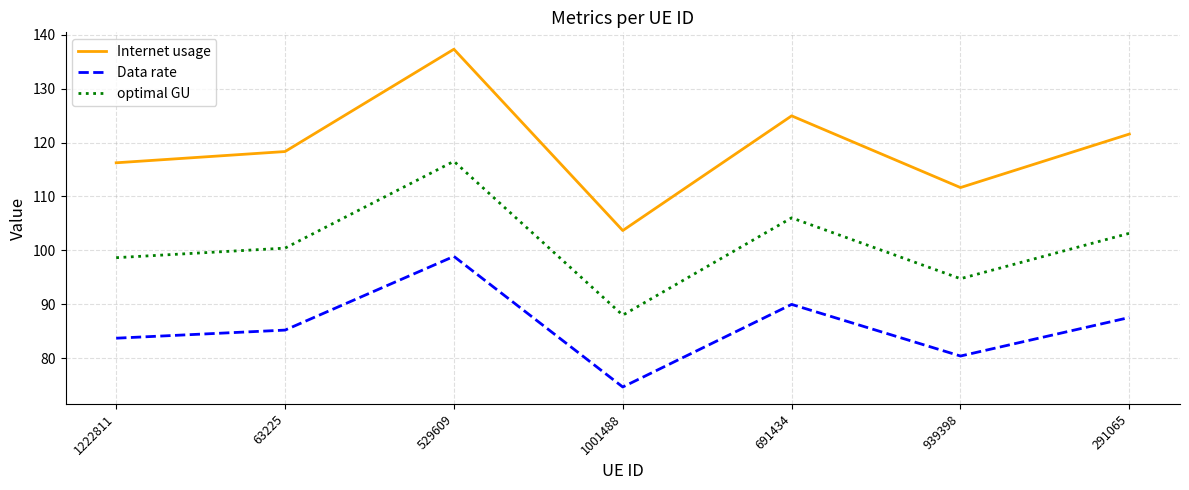

True or false: Data rate and optimal GU intersect in this chart.

False